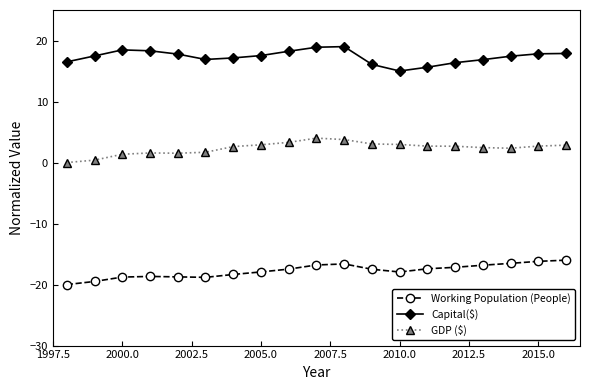

True or false: Capital($) and GDP ($) cross at least once.

False